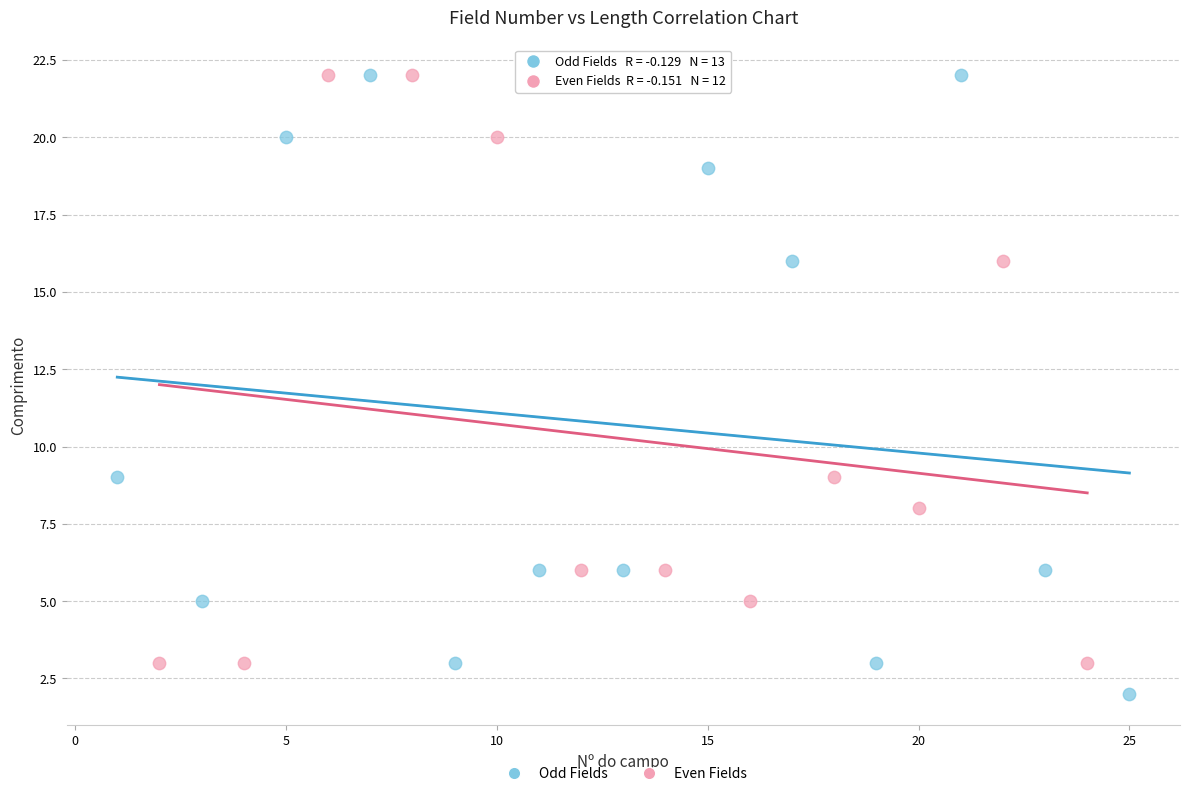

Which series contains the lowest Y value?

Odd Fields